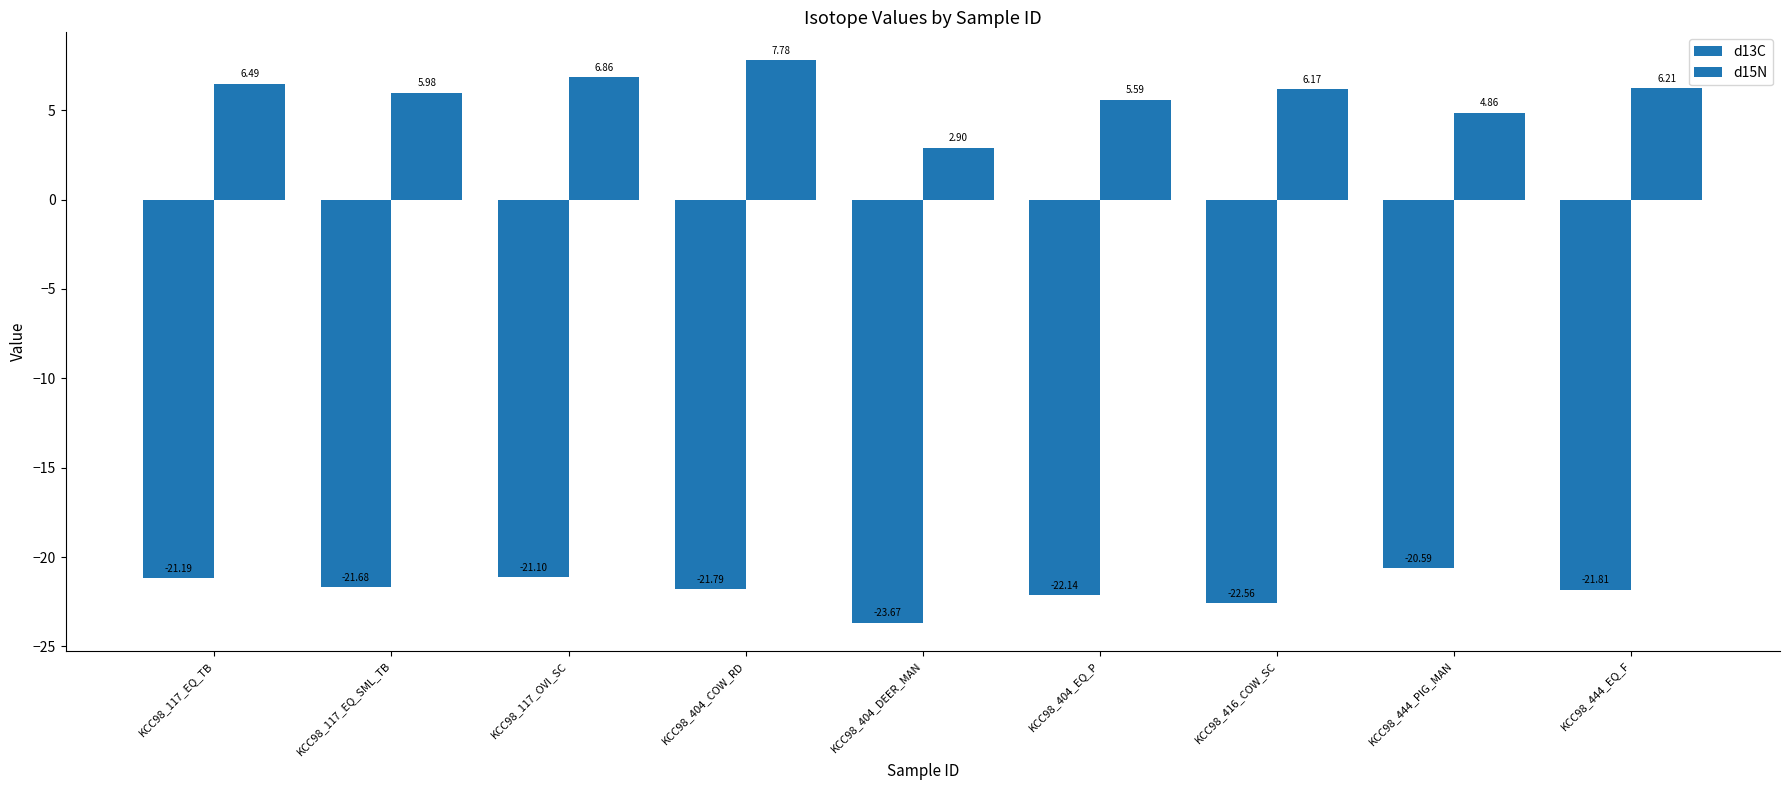

Are the bars grouped side by side (vs. stacked)?

Yes